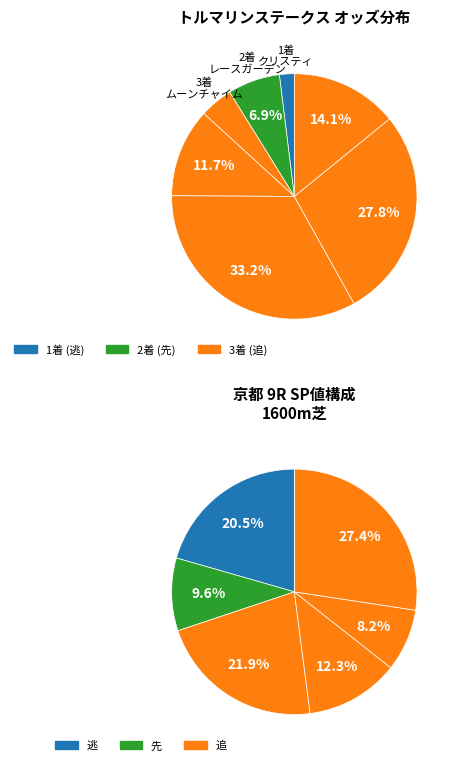

Rank the categories by value from lowest to highest.

クリスティ(牝3), ムーンチャイム(牝5), レースガーデン(牝4), ラテュロス(牝5), ノーブルカリナン(牝5), モアナアネラ(牝4), キャンディストーム(牝6)